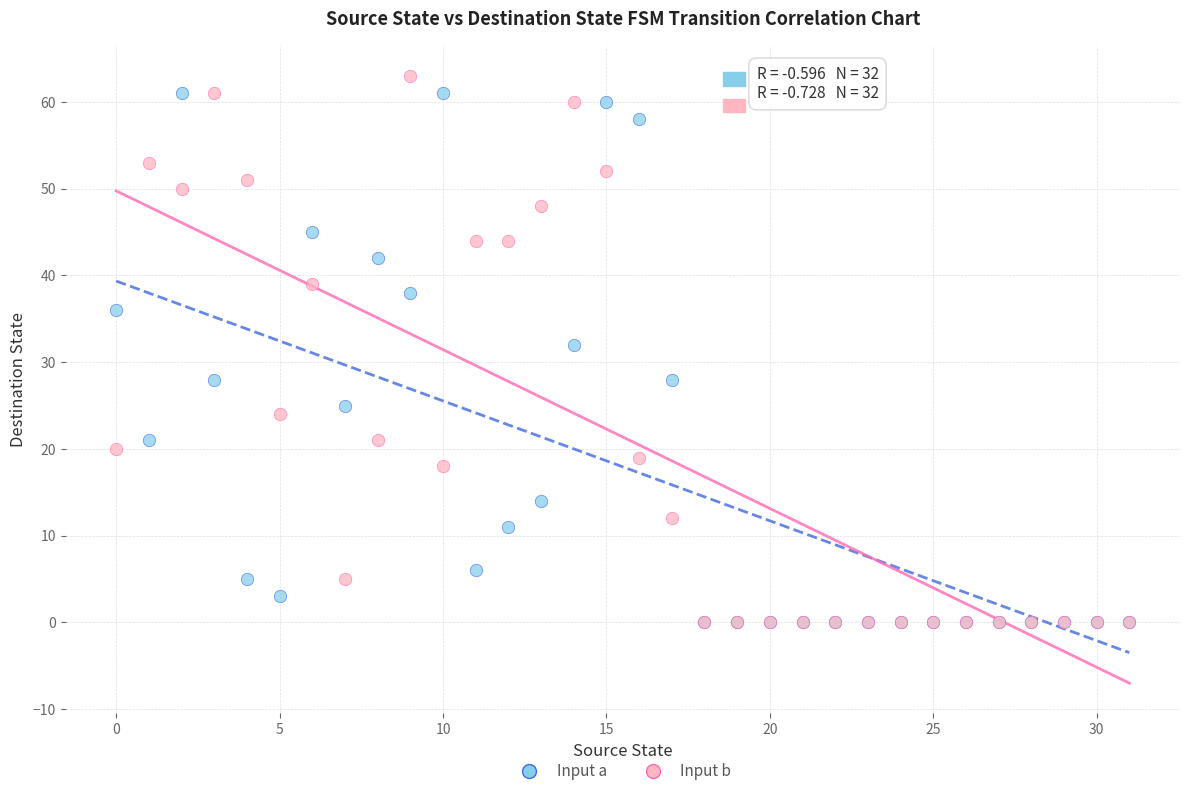

In the Input b series, what Y value is closest to 31?

24